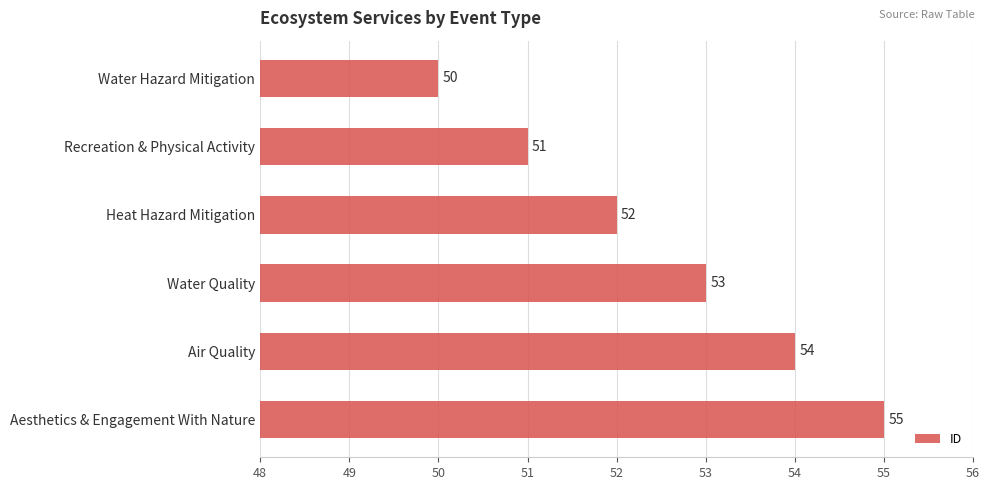

Which category has the highest value across all series?

Aesthetics & Engagement With Nature